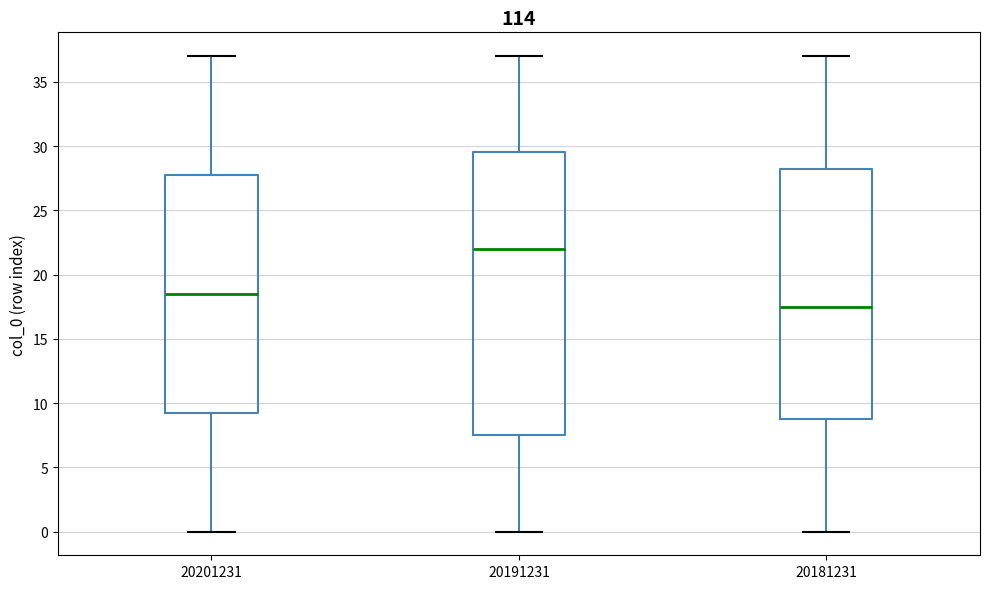

Which box is the tallest, from its lower edge to its upper edge?

20191231